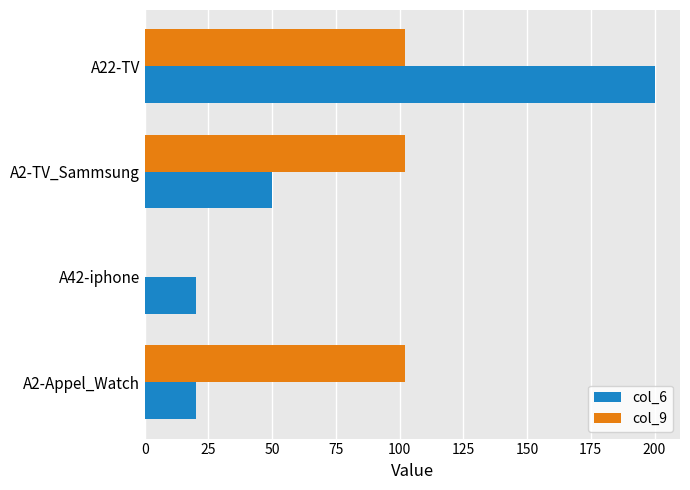

Where is col_6 nearest to the value 110?

A2-TV_Sammsung